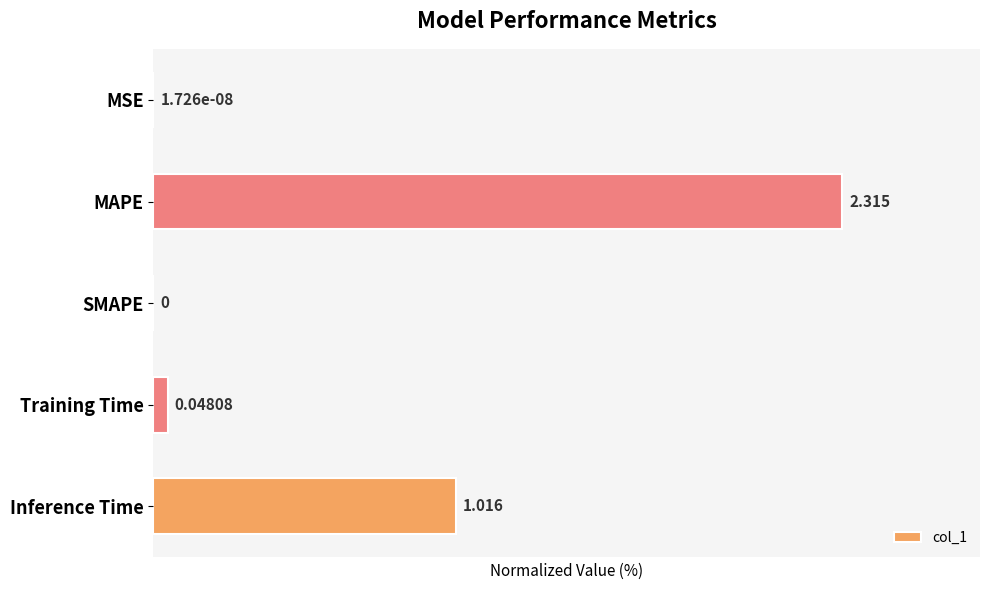

Which label corresponds to the largest value in the chart?

MAPE